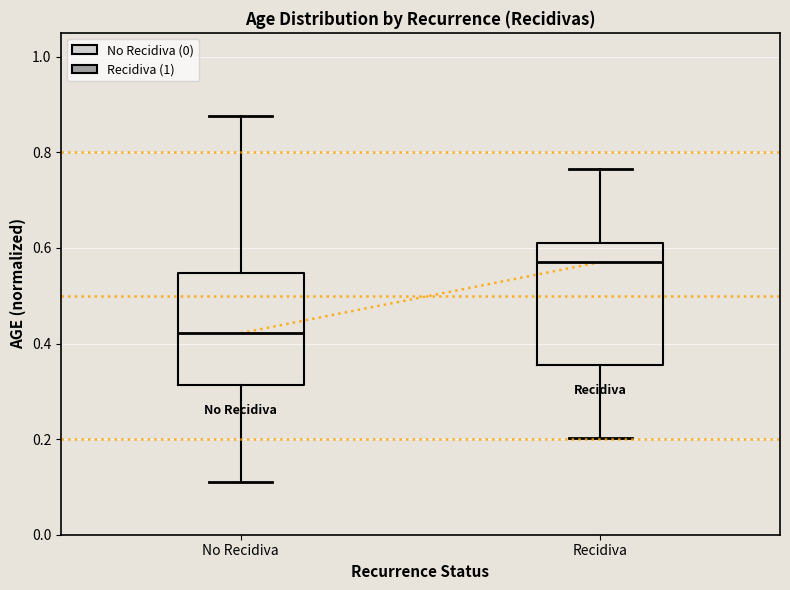

Reading left to right, read every box against the y-axis: the position of its median line, the range the box covers, and the ends of its whiskers. The values are not printed on the chart, so give them approximately, as read against the axis.

No Recidiva: median 0.42, box 0.32 to 0.54, whiskers 0.10 to 0.88
Recidiva: median 0.58, box 0.36 to 0.60, whiskers 0.20 to 0.76